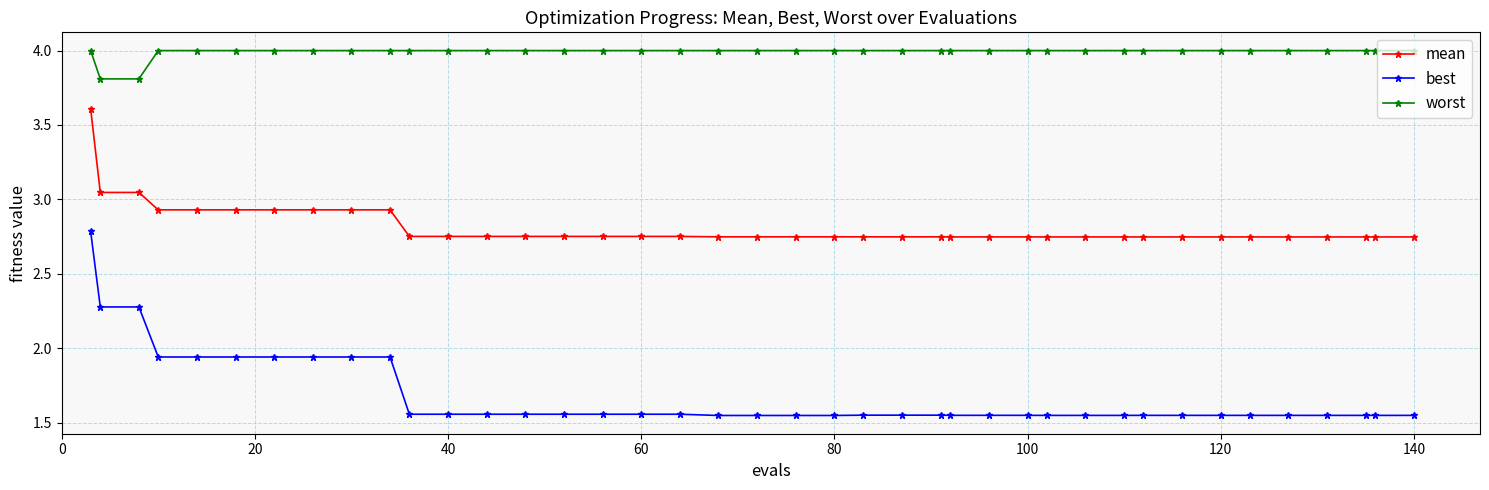

How many lines are shown in the chart?

3